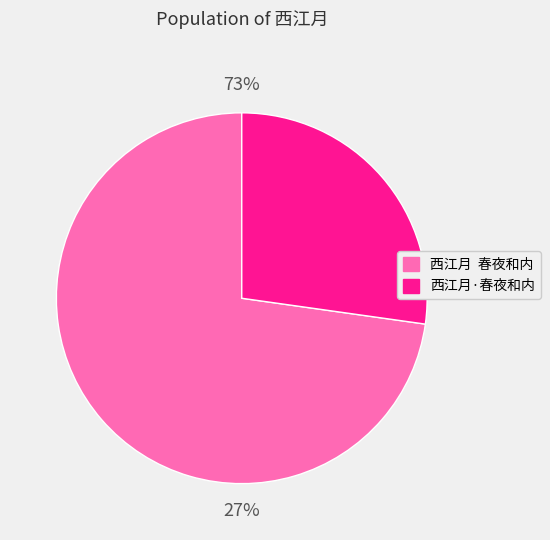

Is it true that 西江月·春夜和内 is 27% of the pie?

True